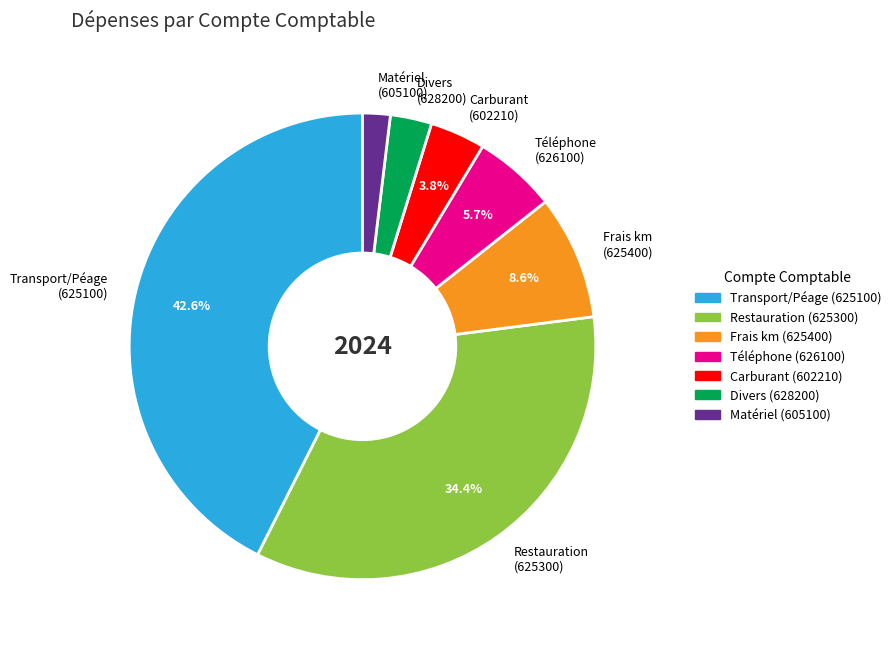

How many slices are in this pie chart?

7